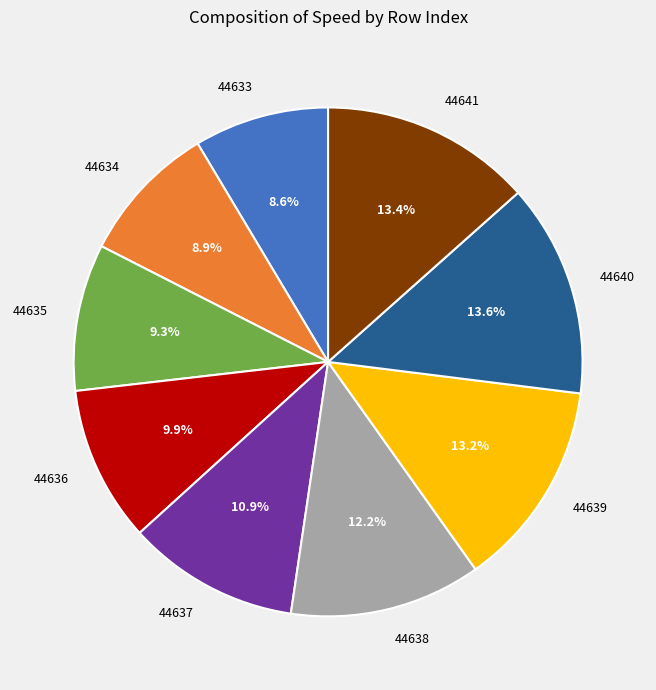

To the nearest percent, what is the difference between the largest and smallest slice percentages?

5%